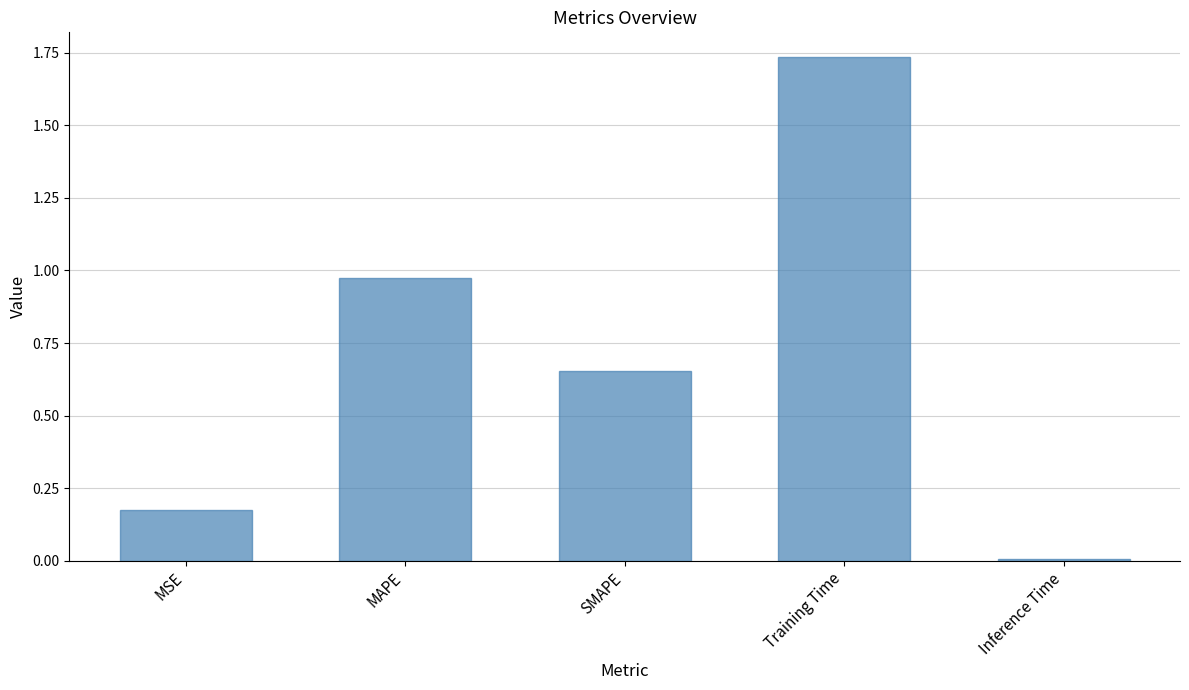

What is the sum of the values at Training Time and MSE?

1.9